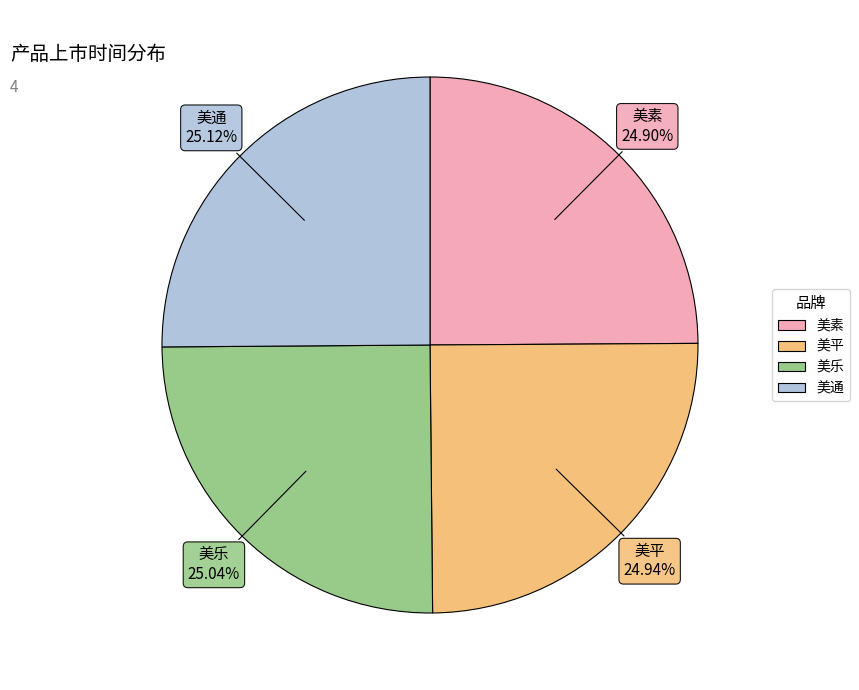

What is the ratio of the value at 美平 to the value at 美素?

1.0